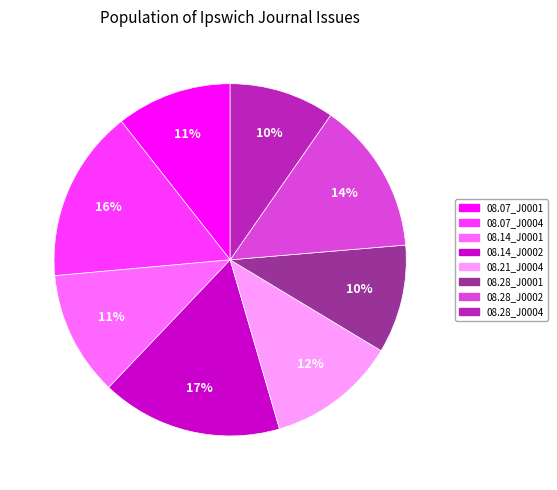

To the nearest percent, what is the average slice percentage?

12%